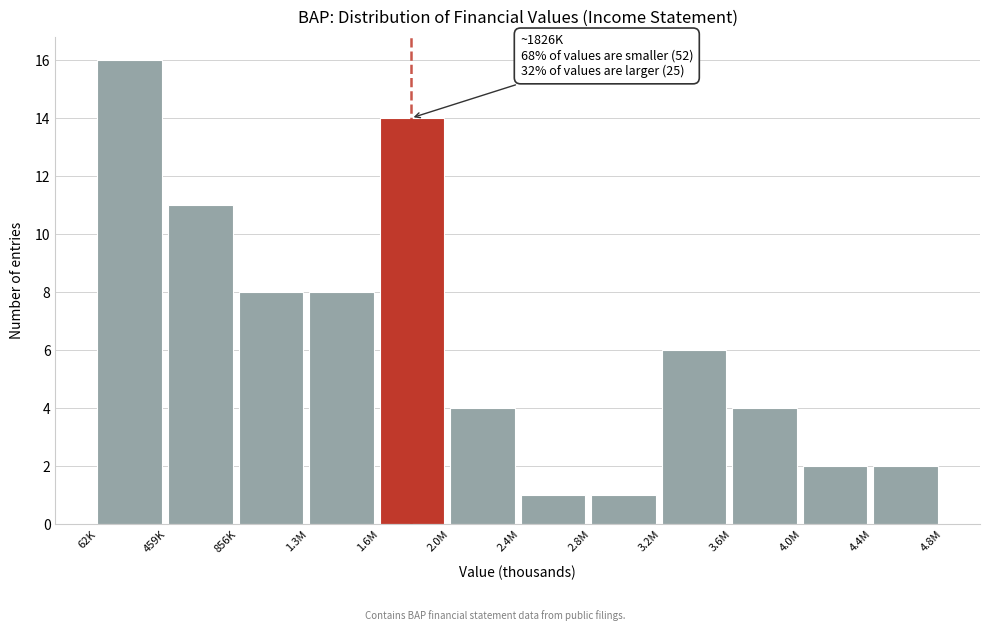

Reading left to right, list all the values displayed in this chart.

62K=16	459K=11	856K=8	1.3M=8	1.6M=14	2.0M=4	2.4M=1	2.8M=1	3.2M=6	3.6M=4	4.0M=2	4.4M=2